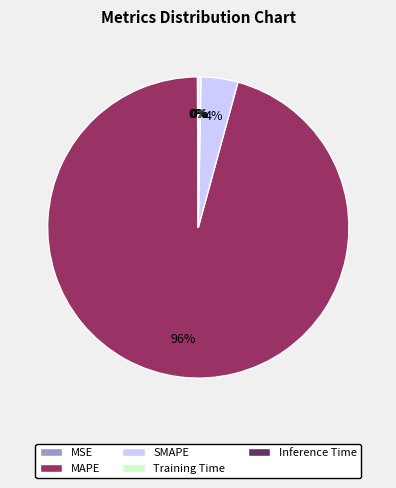

Is the sum of Training Time and SMAPE greater than half?

No